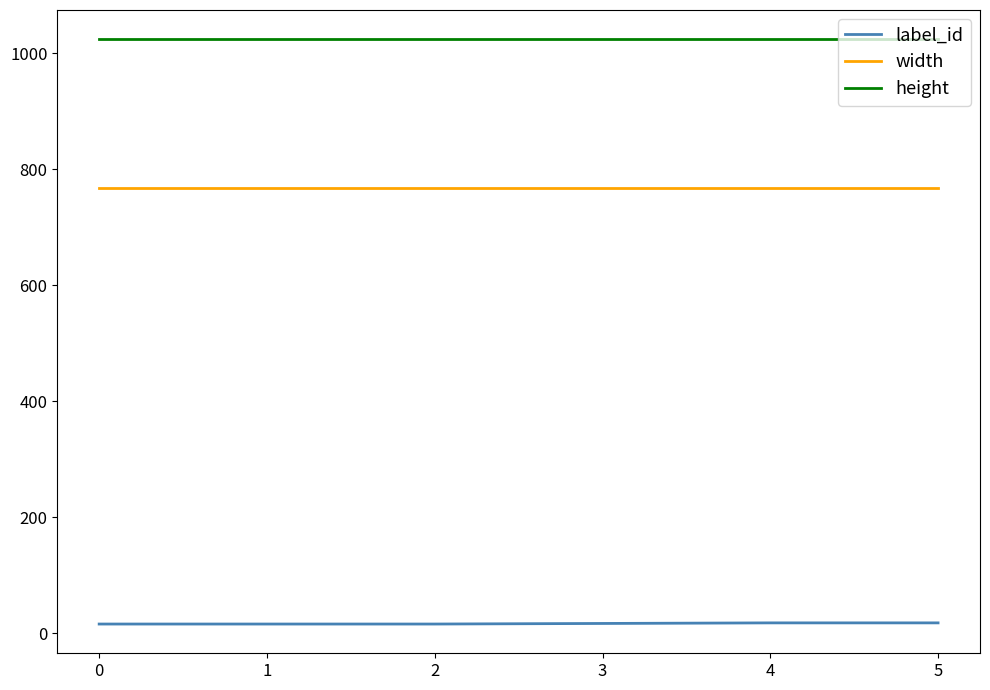

What value does the label_id series have at 0?

16